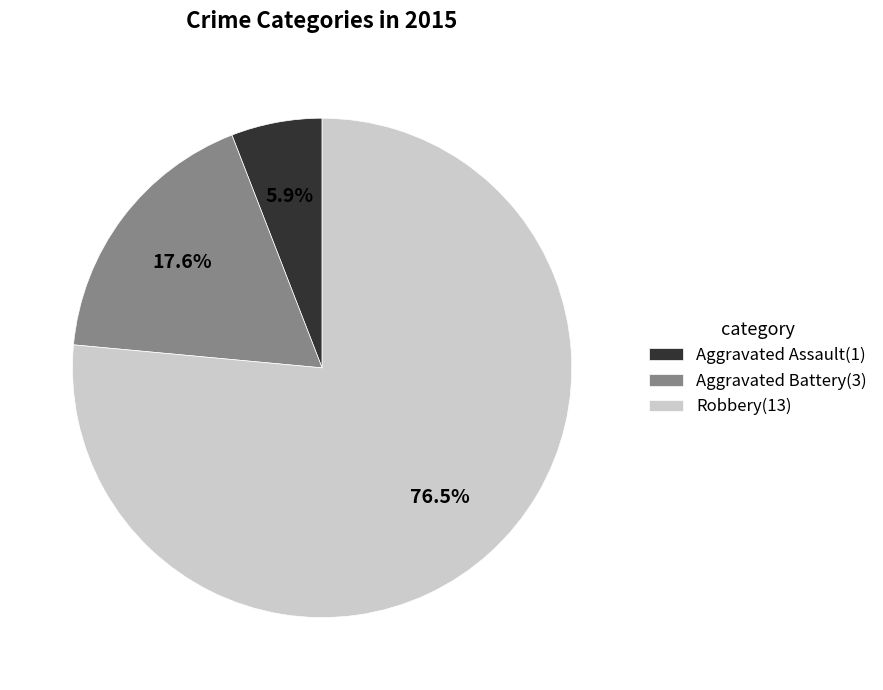

Rank the categories by value from lowest to highest.

Aggravated Assault, Aggravated Battery, Robbery